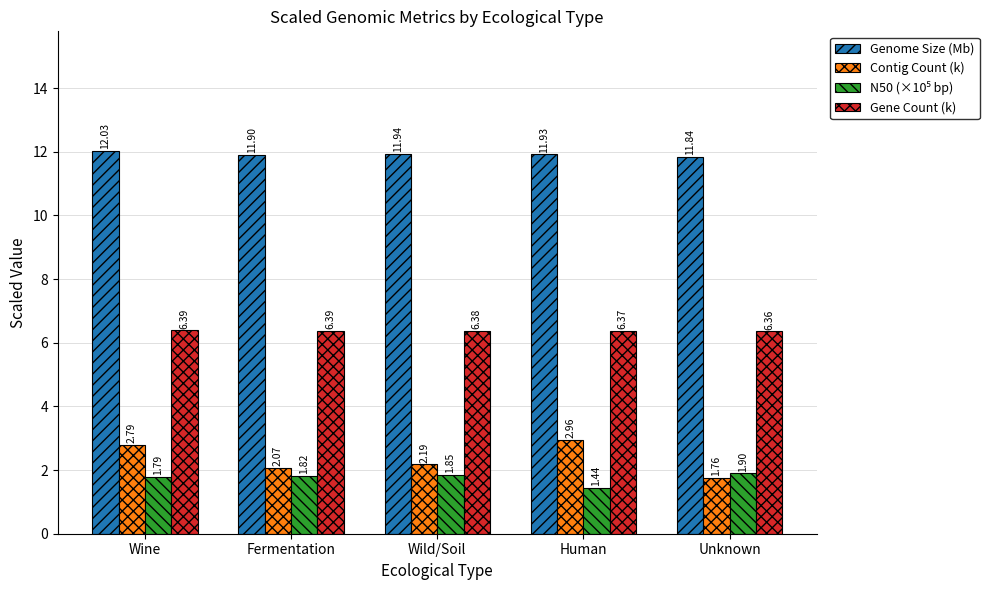

At which category is the sum across all series the highest?

Wine